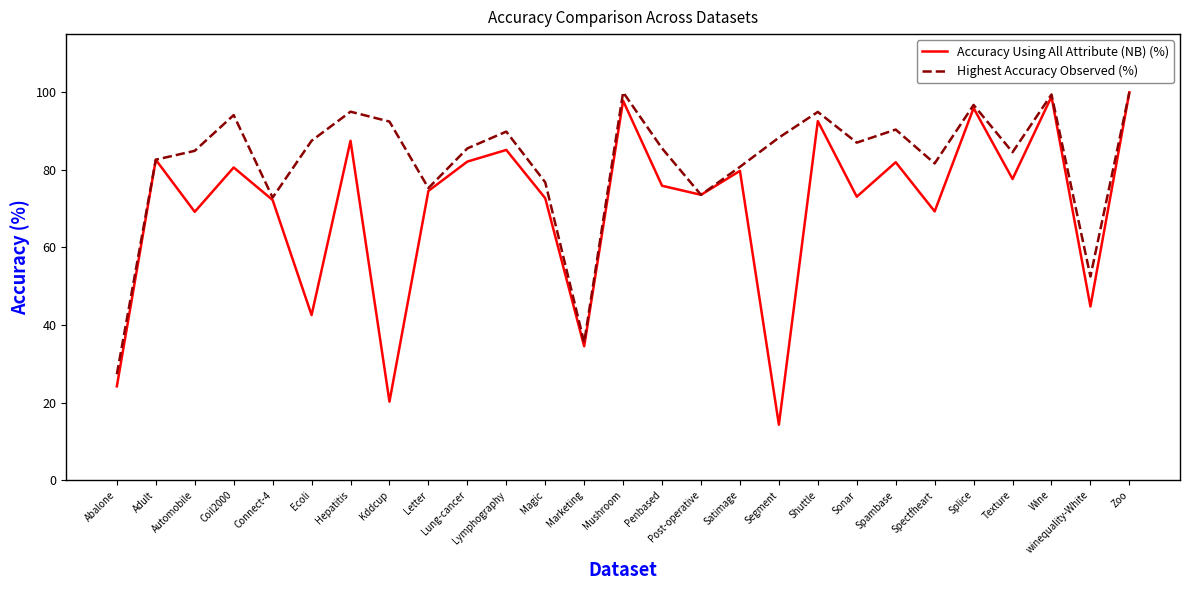

What position from the right is Connect-4?

23